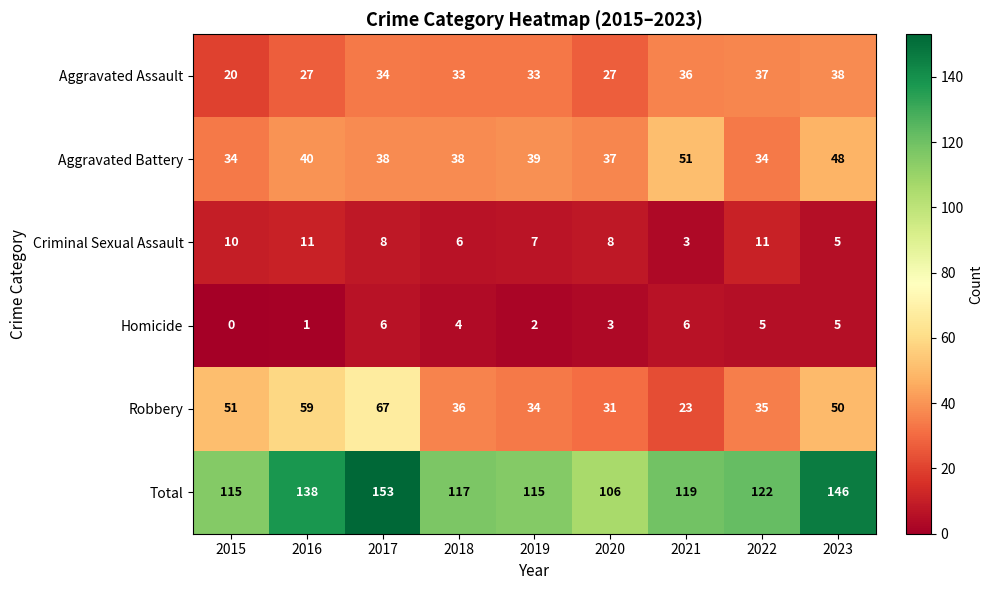

Where does the Criminal Sexual Assault series first go above 8?

2015